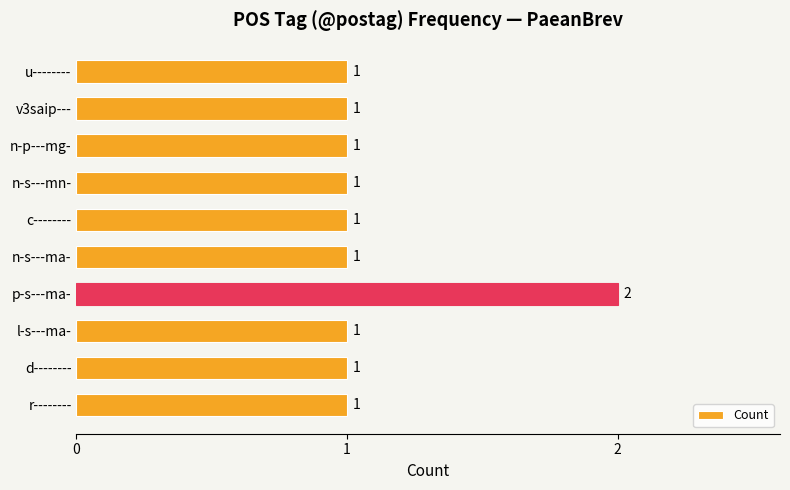

What is the minimum value shown in the chart?

1